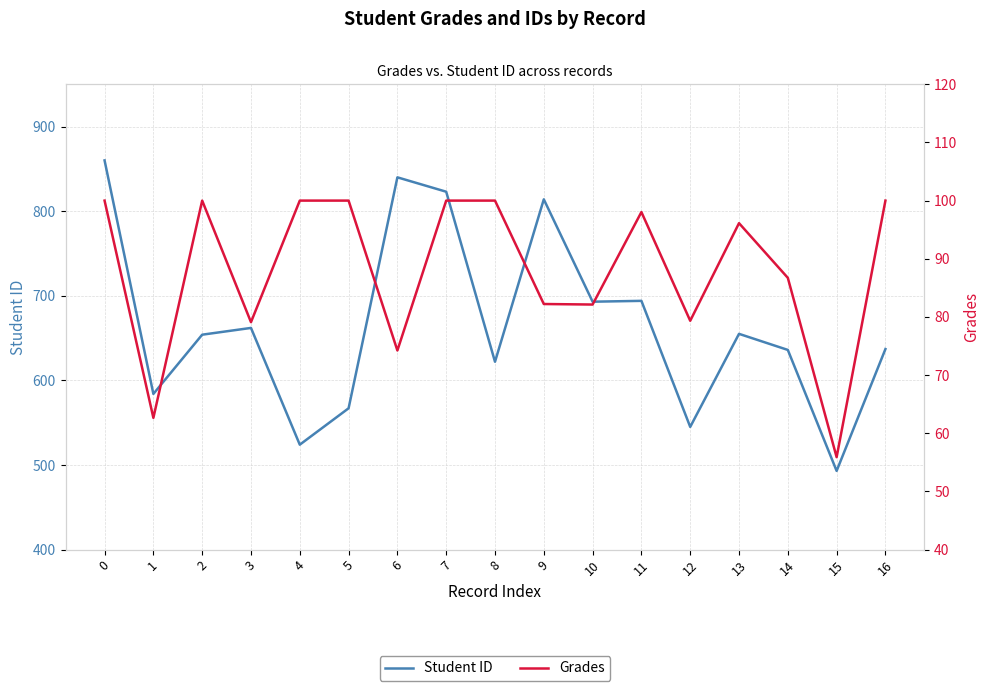

What is the difference between the highest and lowest values at 14?

549.3